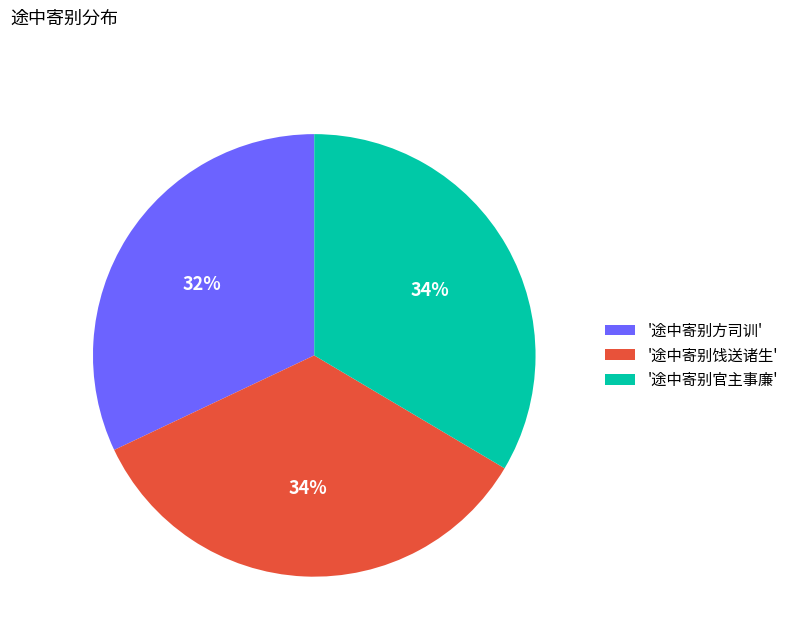

True or false: '途中寄别官主事廉' accounts for 34% of the total.

True